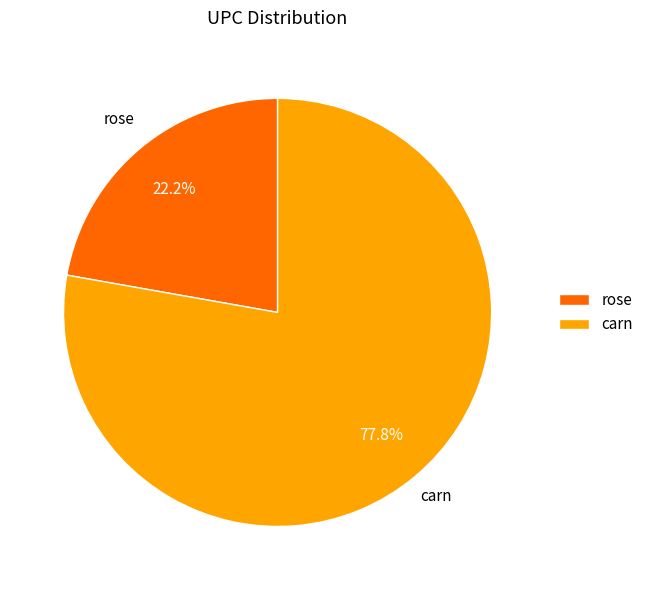

To the nearest percent, what percentage of the pie is rose?

22%